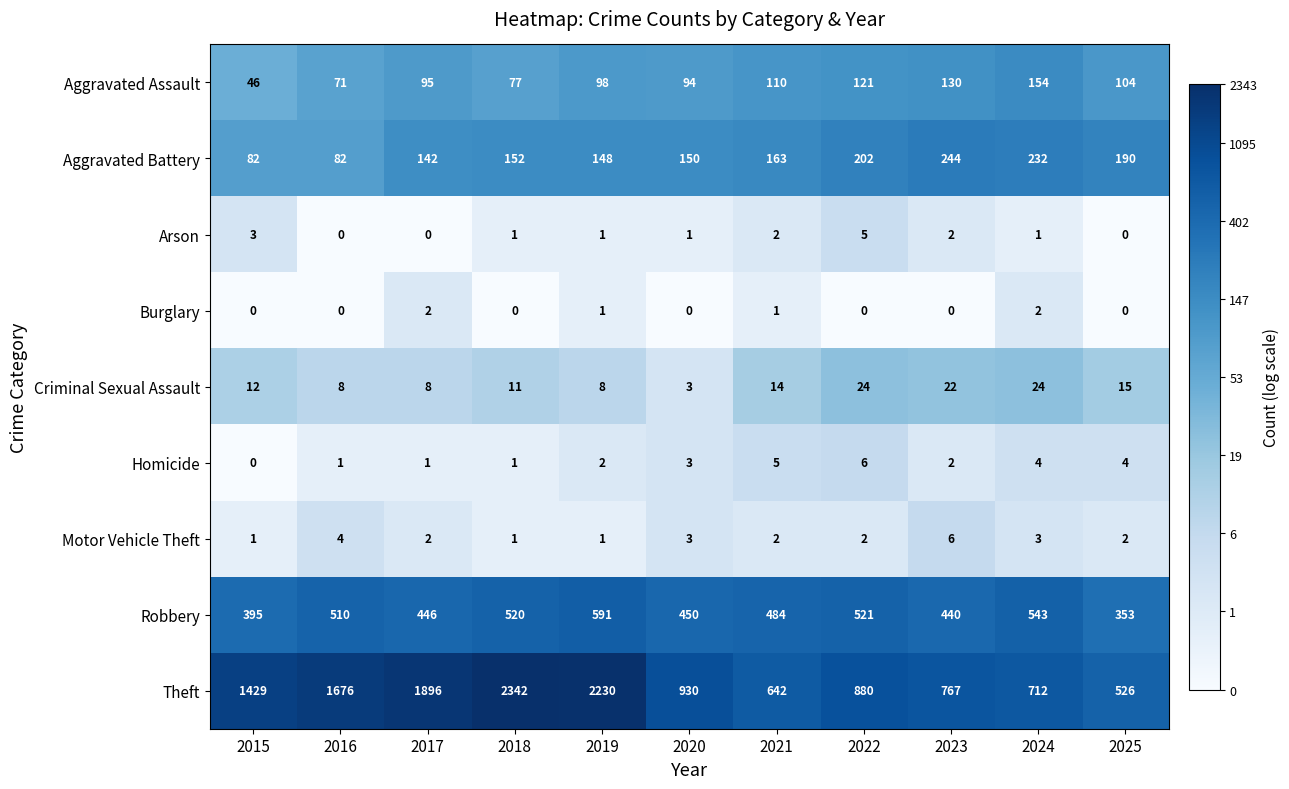

What is the difference between the maximum and minimum values in the Theft series?

1816